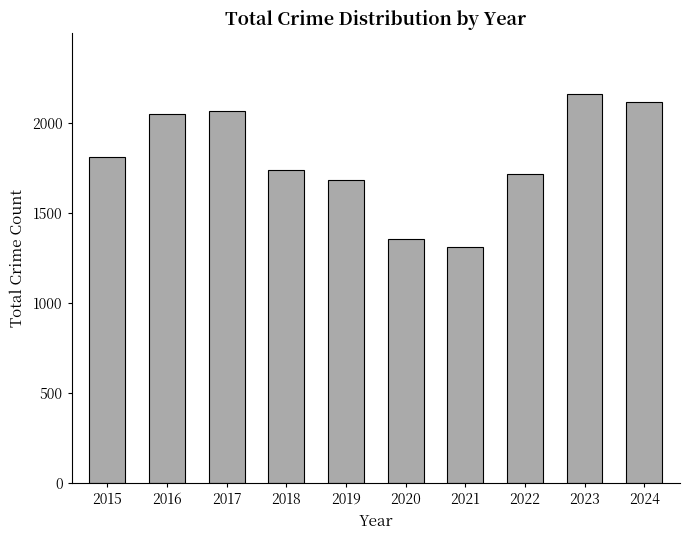

Approximately how many times larger is the value at 2016 compared to 2024?

1.0